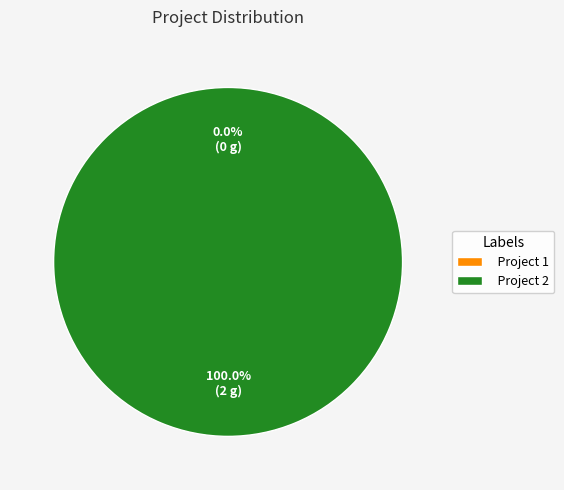

Which slice represents more than half of the pie?

Project 2